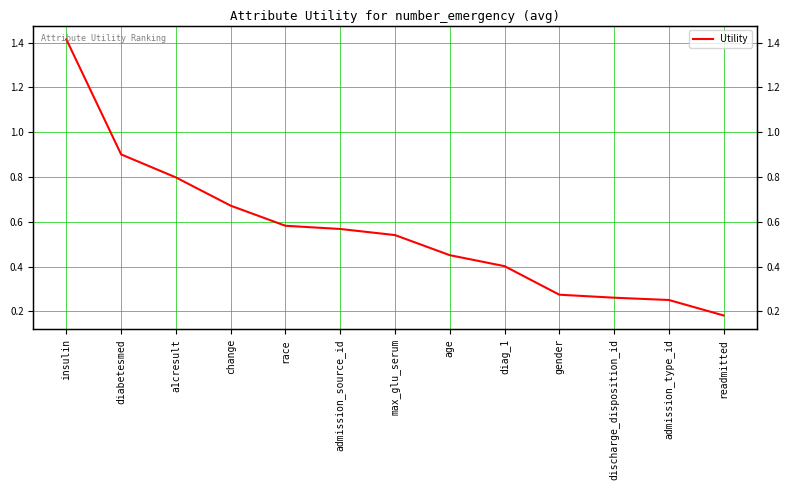

What is the label of the 11th point from the left?

discharge_disposition_id